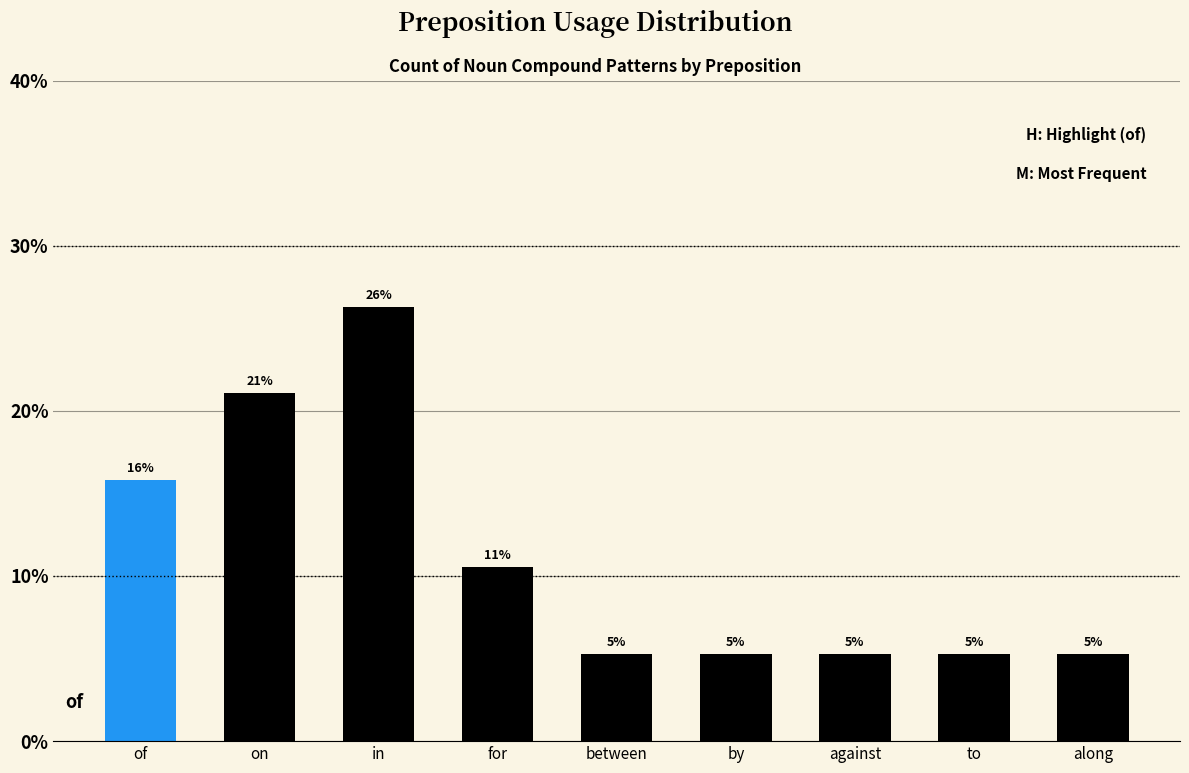

How many bars are there in total?

9